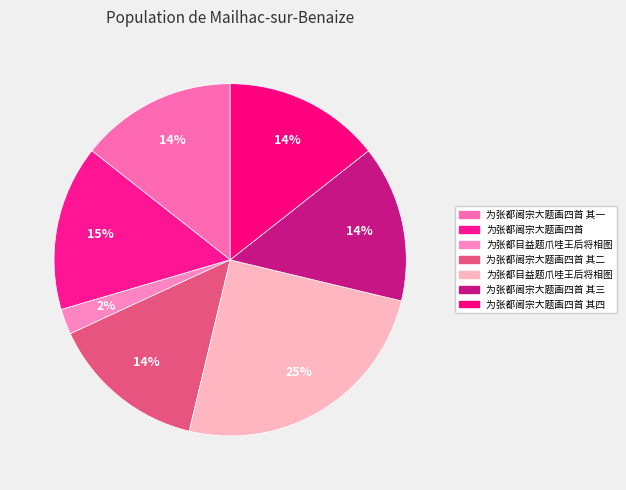

How many segments does this pie chart have?

7